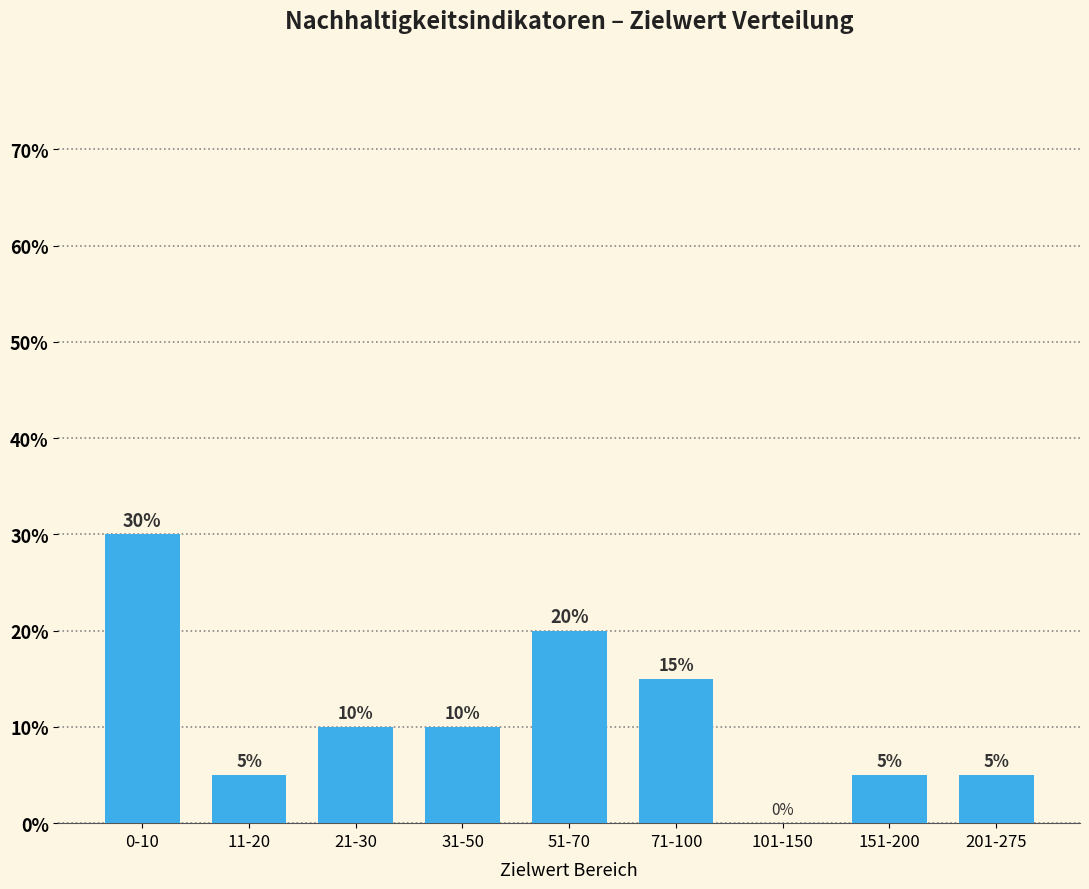

Reading left to right, extract all data points from this chart.

30	5	10	10	20	15	0	5	5